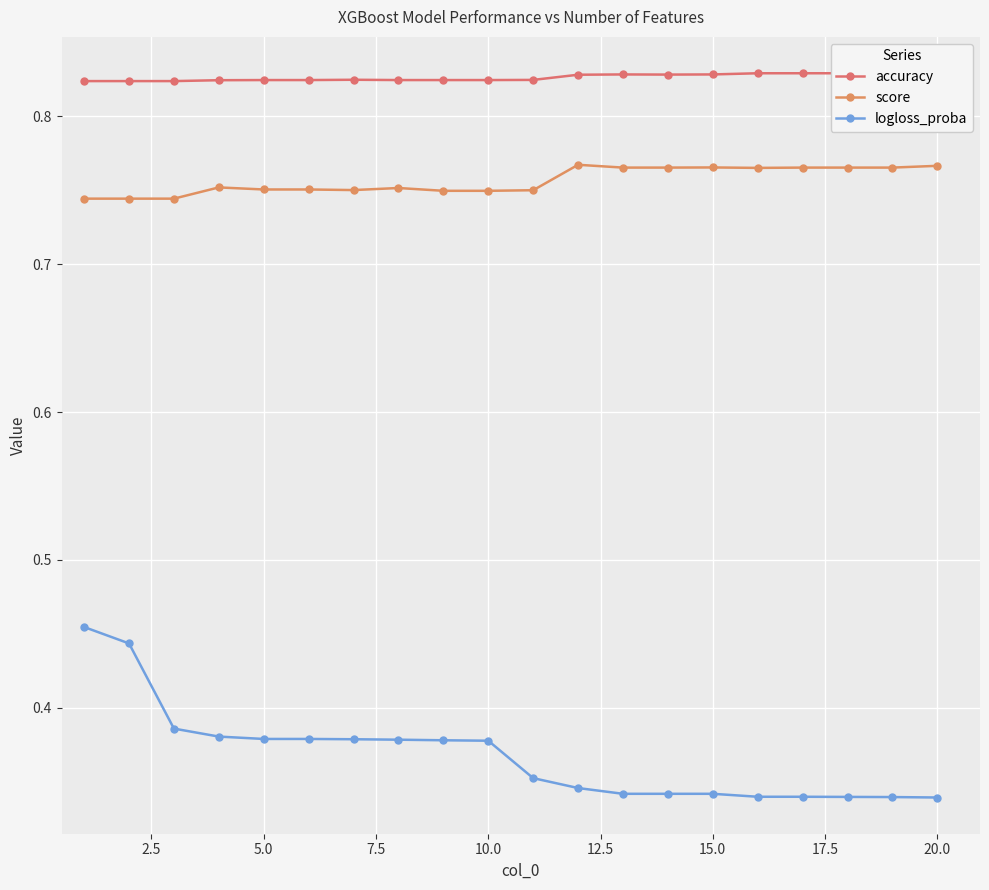

Reading left to right, list all the values displayed in this chart.

accuracy: 0.8	0.8	0.8	0.8	0.8	0.8	0.8	0.8	0.8	0.8	0.8	0.8	0.8	0.8	0.8	0.8	0.8	0.8	0.8	0.8
score: 0.7	0.7	0.7	0.8	0.8	0.8	0.8	0.8	0.7	0.7	0.8	0.8	0.8	0.8	0.8	0.8	0.8	0.8	0.8	0.8
logloss_proba: 0.5	0.4	0.4	0.4	0.4	0.4	0.4	0.4	0.4	0.4	0.4	0.3	0.3	0.3	0.3	0.3	0.3	0.3	0.3	0.3